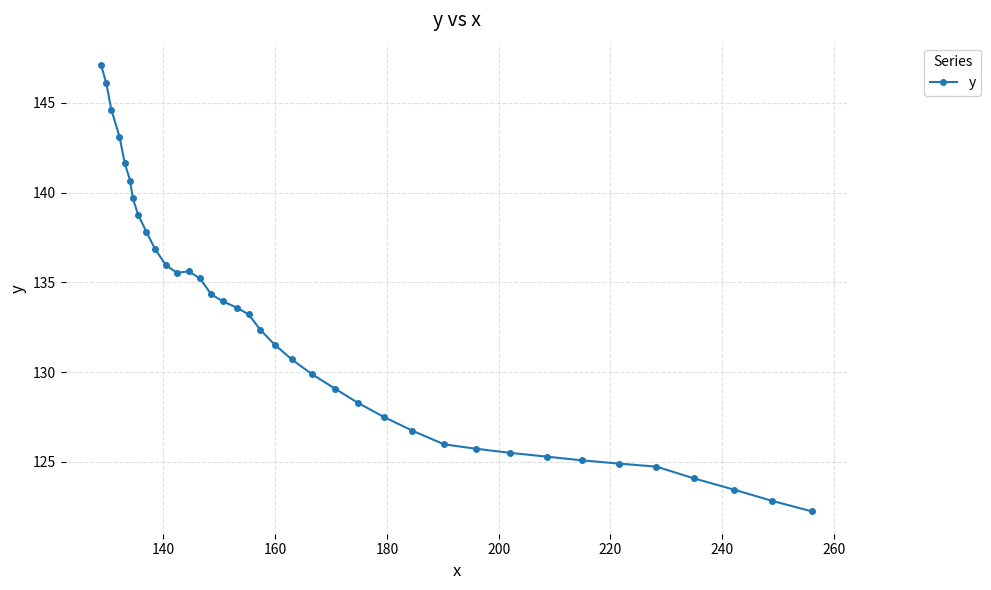

What is the average value?

132.4